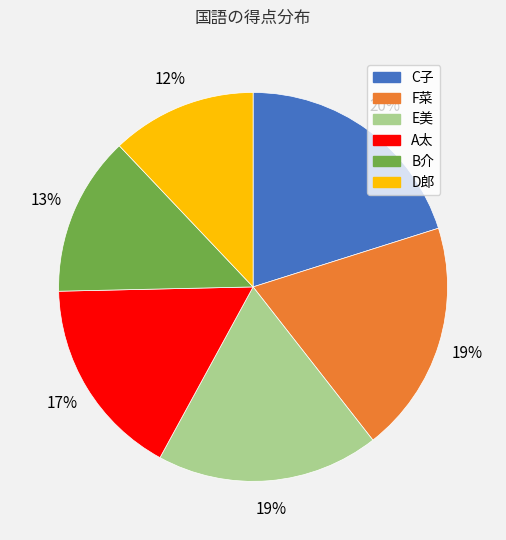

Between E美 and D郎, which is larger?

E美